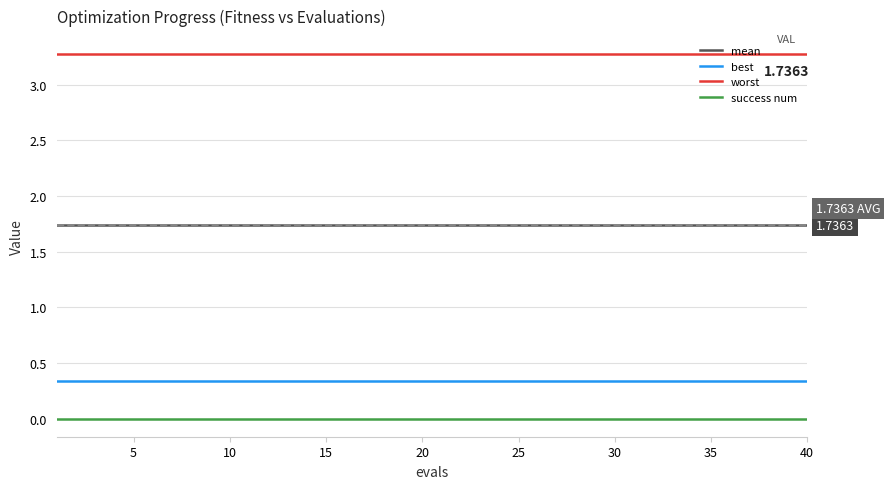

Which series has the largest total across all categories?

worst